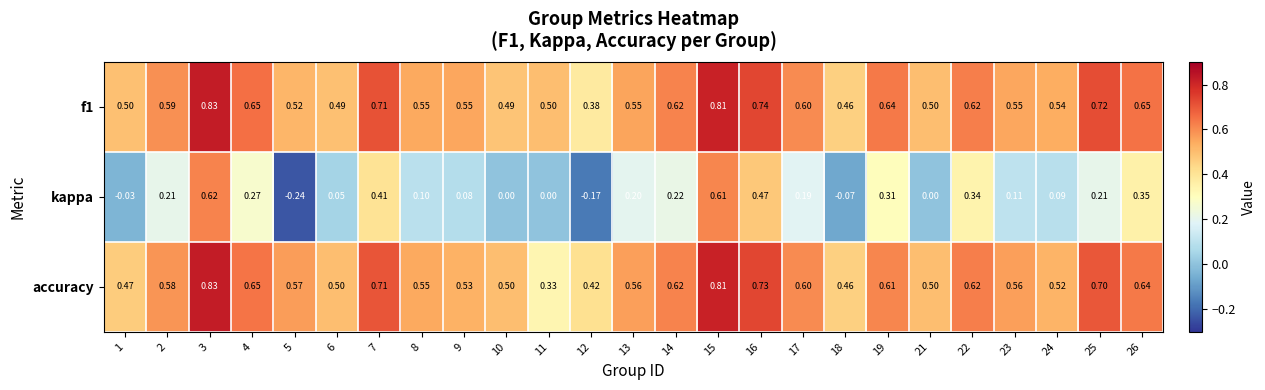

What is the total value across all series at 3?

2.3